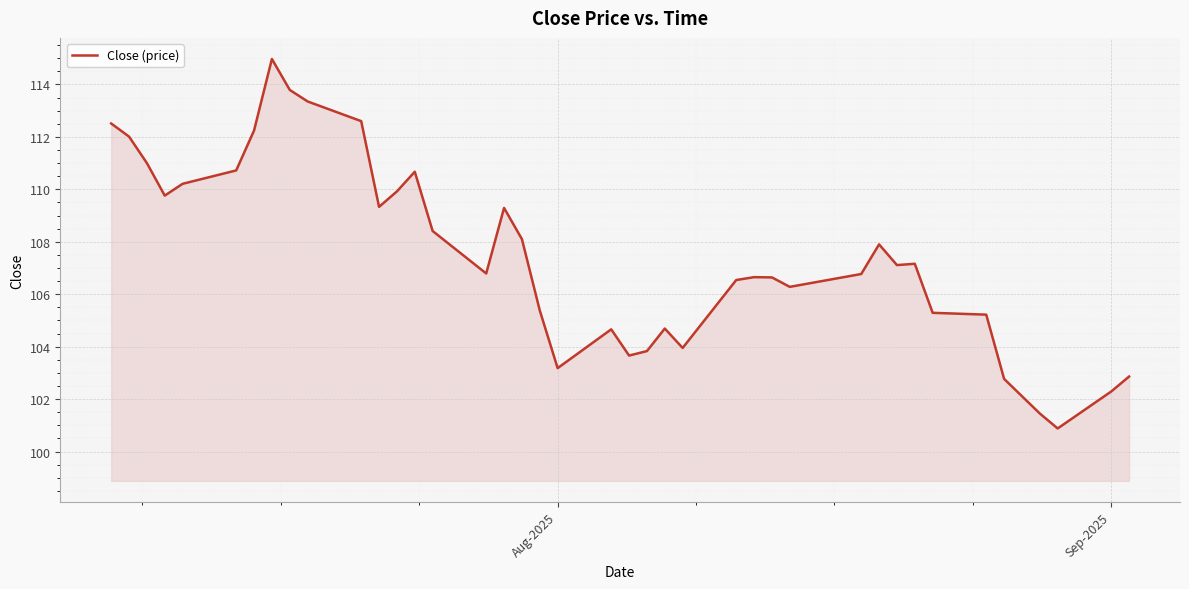

What is the greatest value displayed?

115.0